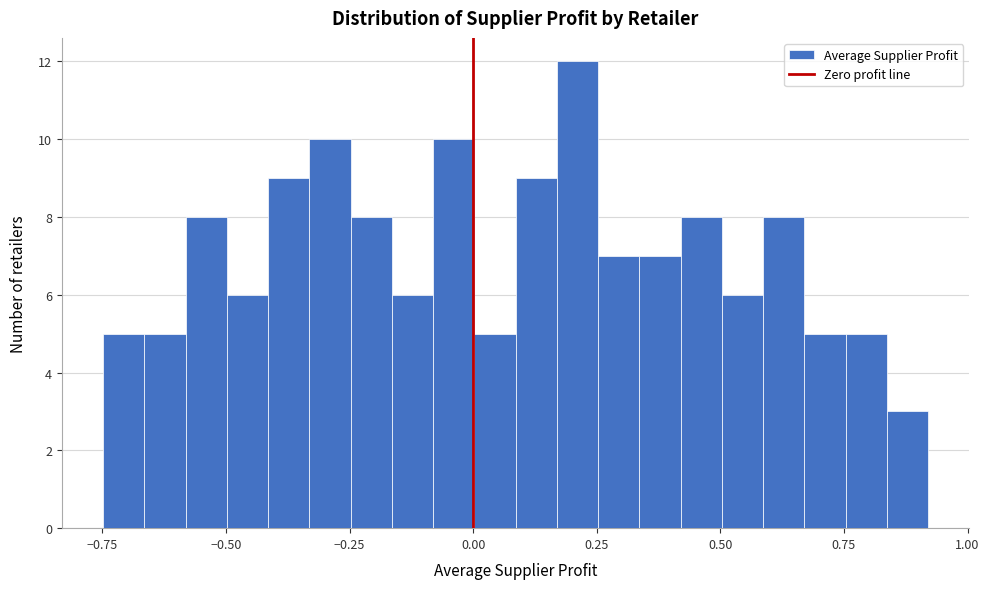

Read against the x-axis, roughly where is the centre of the tallest bar?

0.20